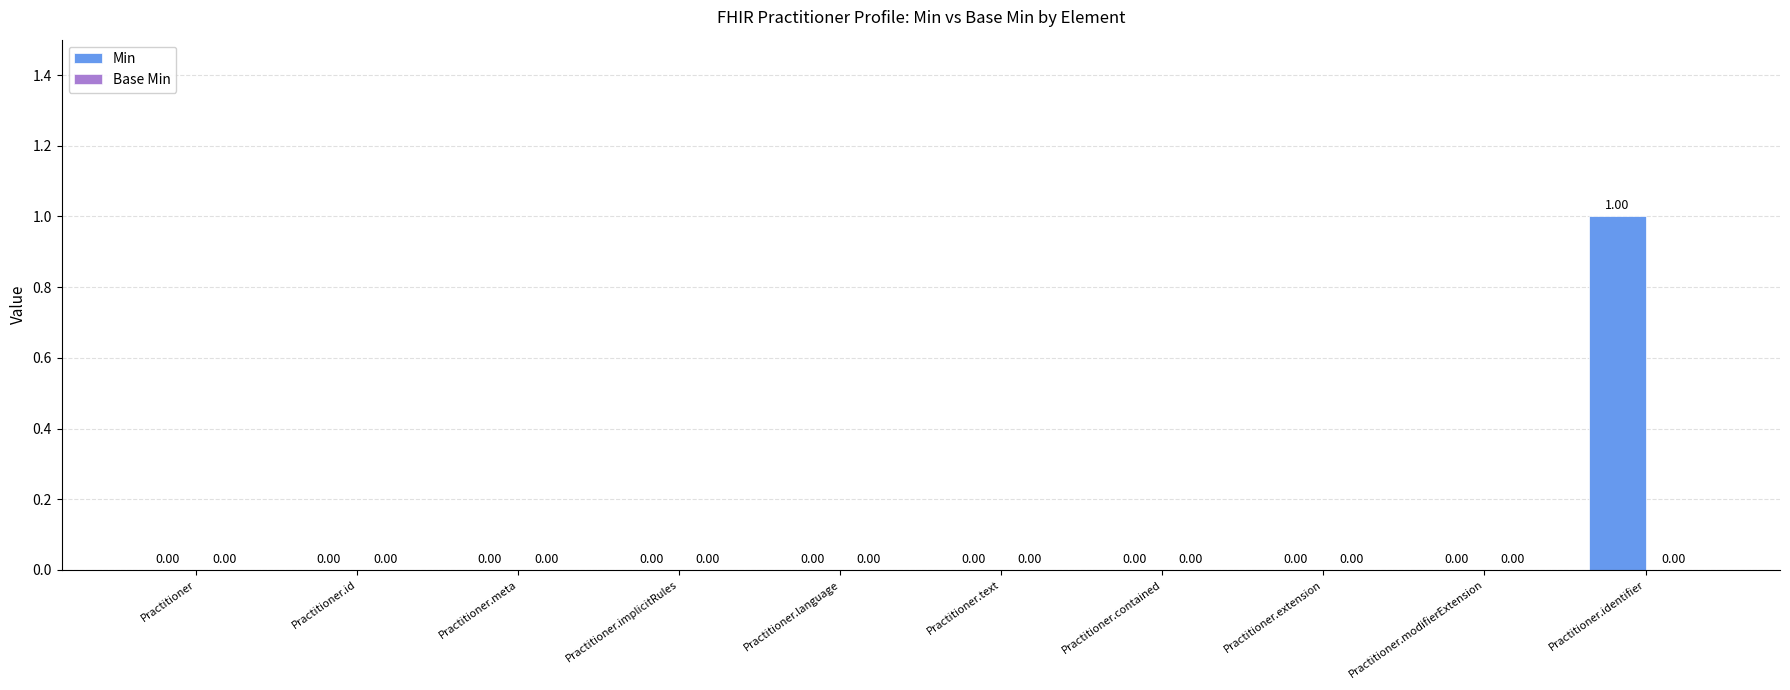

What is the change in value from Practitioner.implicitRules to Practitioner.identifier?

+1